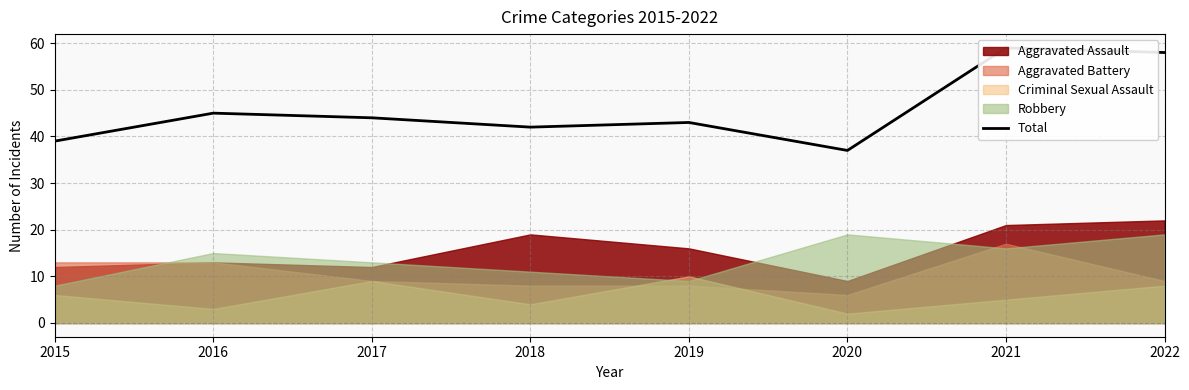

How many interior local peaks (higher than both neighbors) does the data have?

3